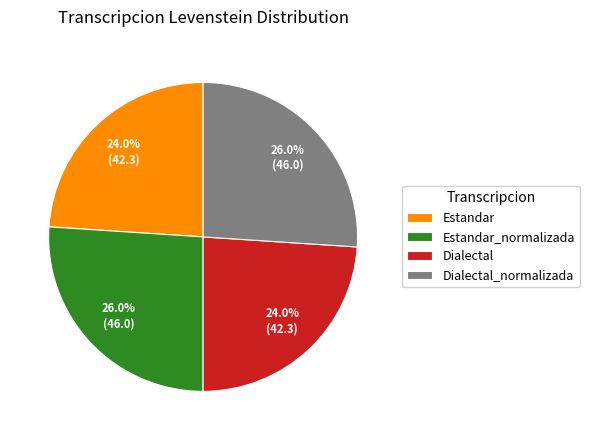

Does any single category account for the majority?

No